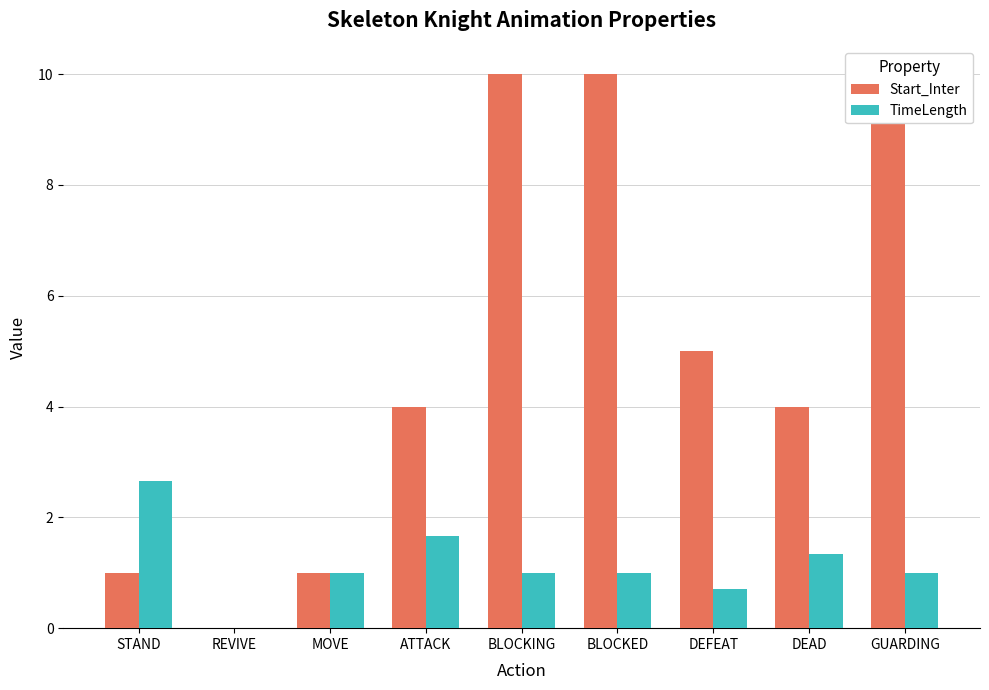

How many groups of bars are there?

9